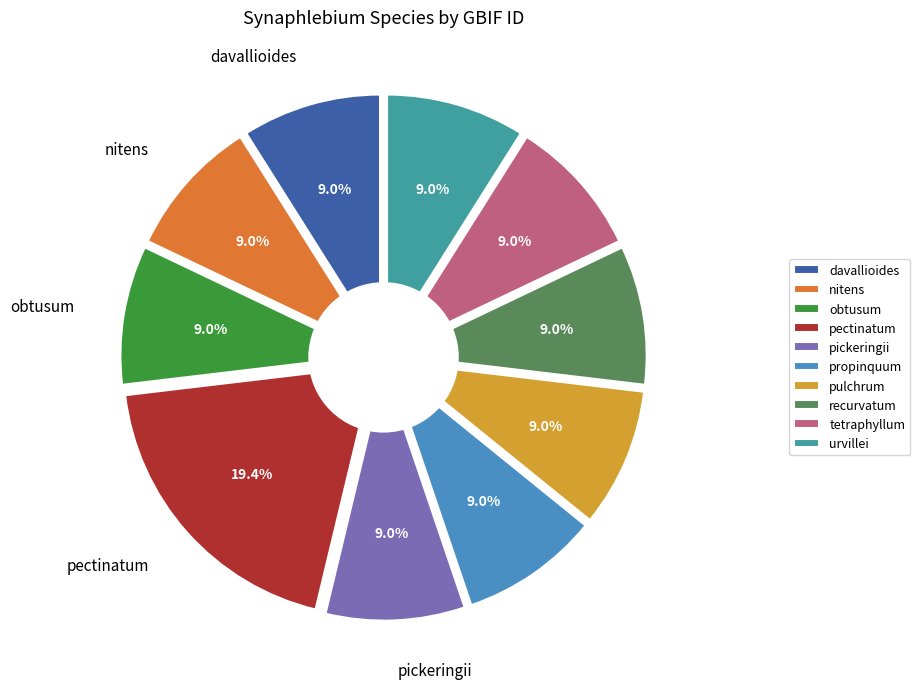

True or false: tetraphyllum accounts for 20% of the total.

False